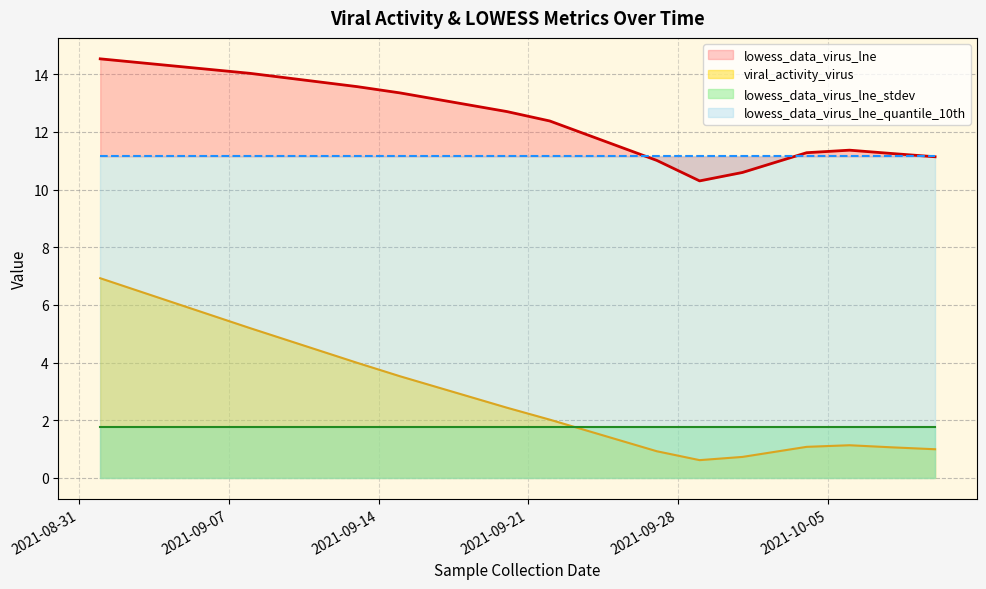

At how many categories does at least one series exceed 0?

13